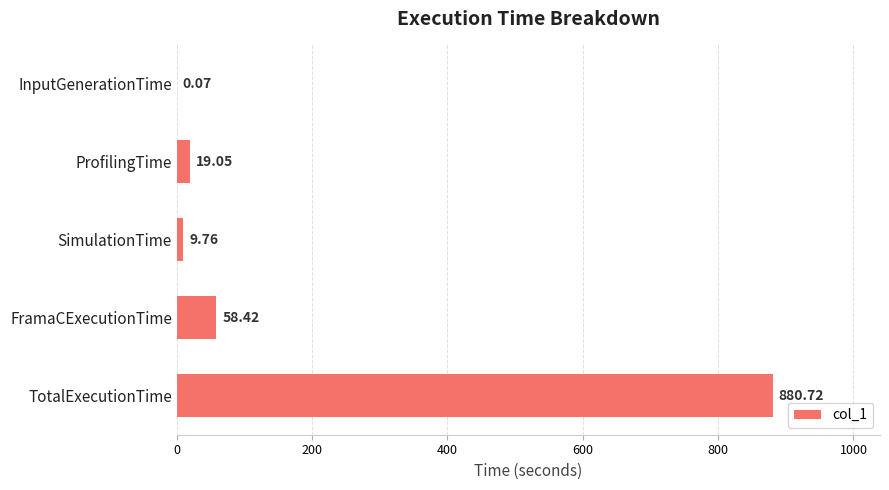

What is the sum of all values?

968.0